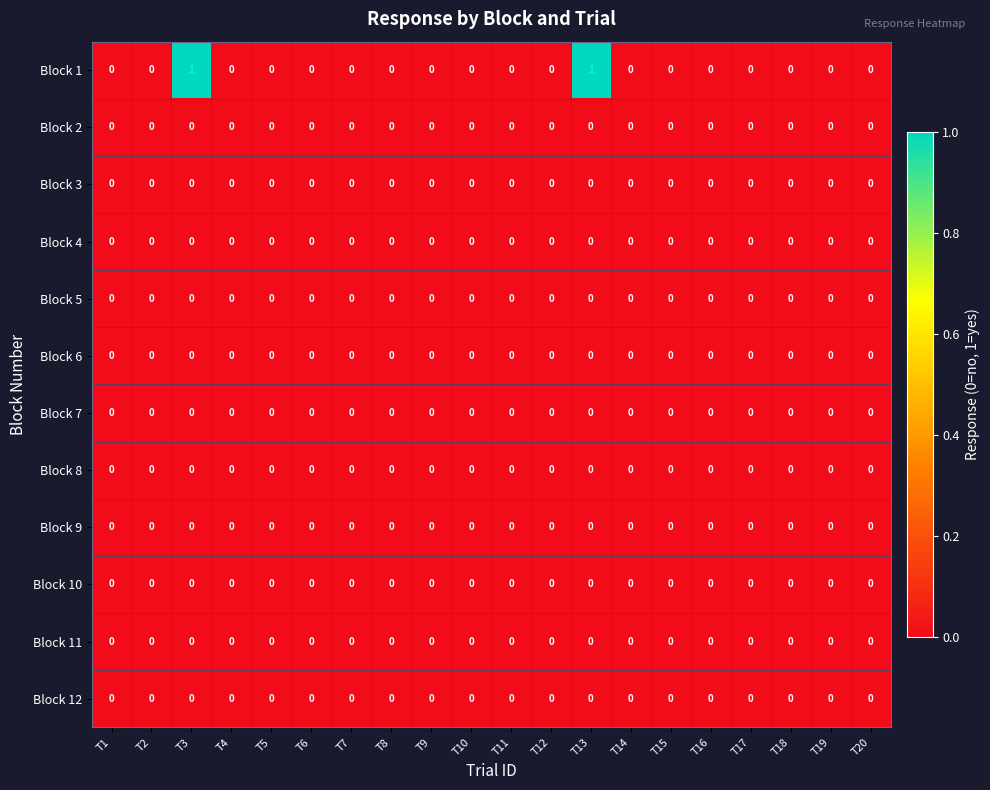

Which series has the largest total across all categories?

Block 1